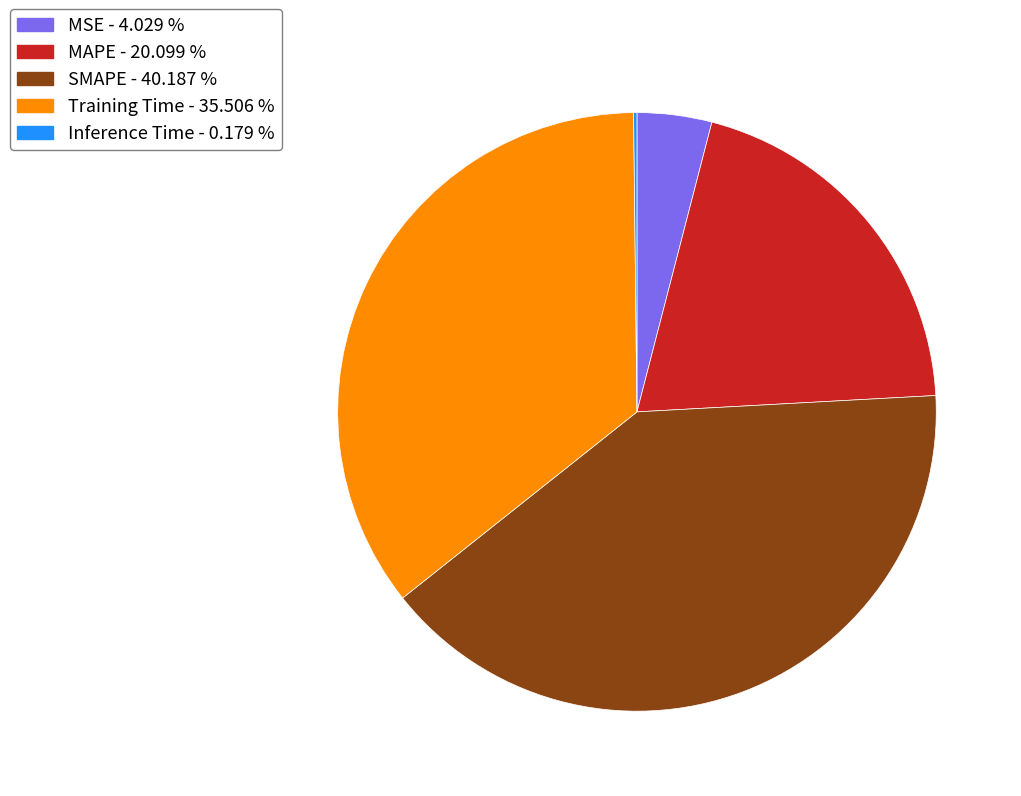

Combined, do MSE - 4.029 % and MAPE - 20.099 % account for over 50%?

No